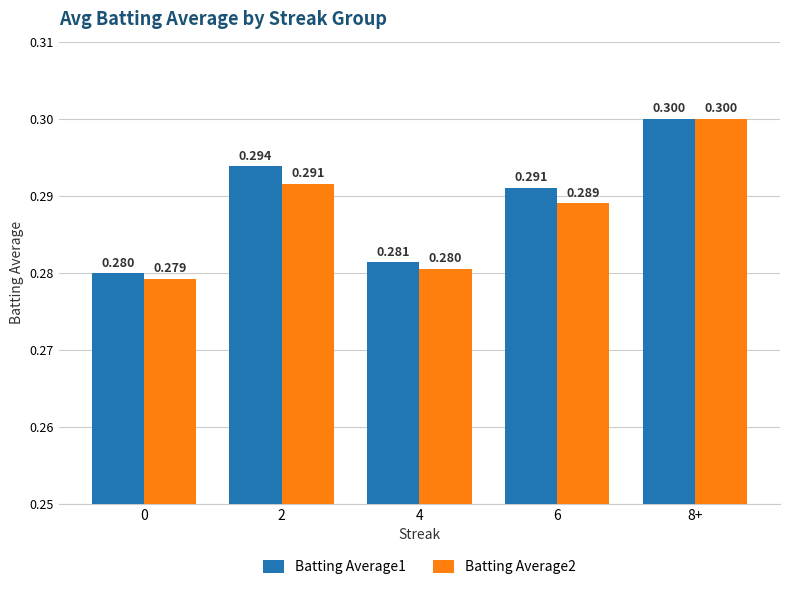

Count the Batting Average2 values in the range 0 to 1.

5